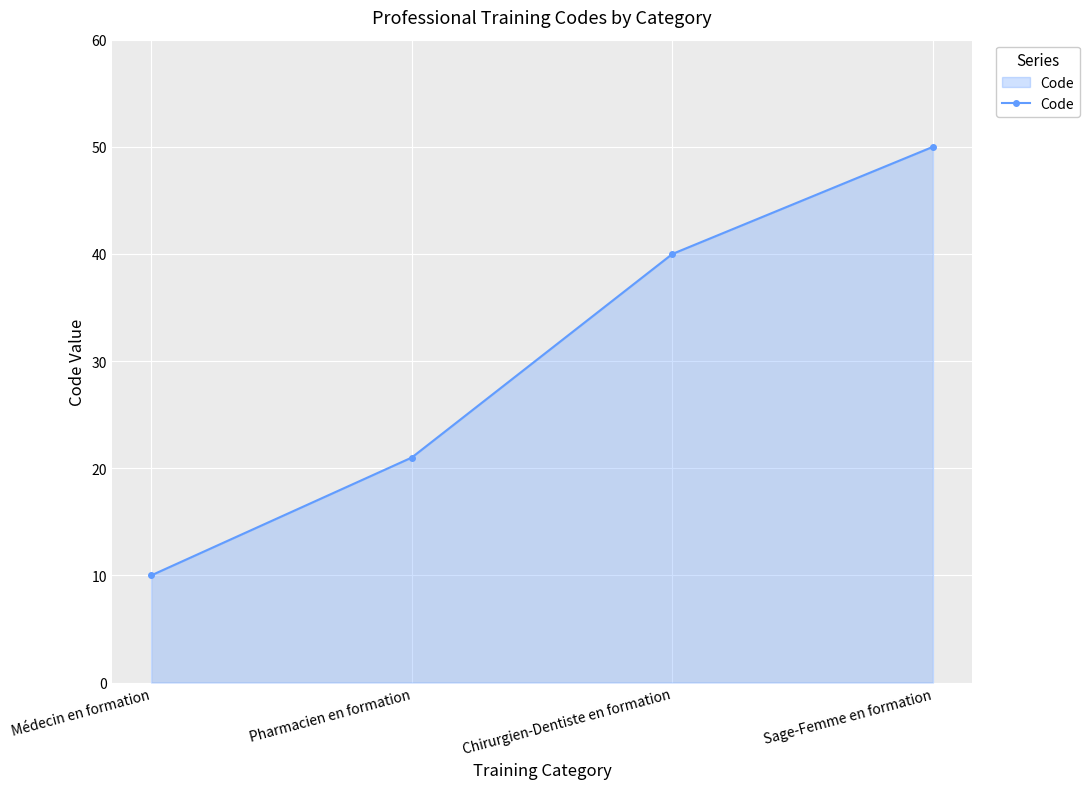

List the labels in order of value, largest first.

Sage-Femme en formation, Chirurgien-Dentiste en formation, Pharmacien en formation, Médecin en formation